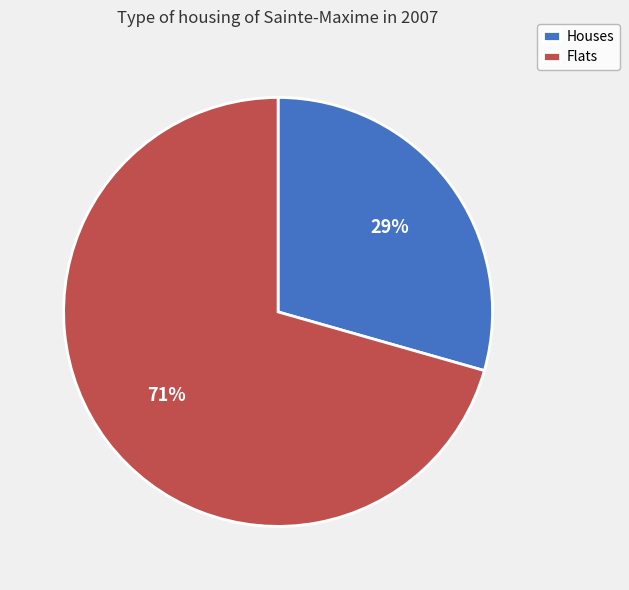

Is the sum of Houses and Flats greater than half?

Yes